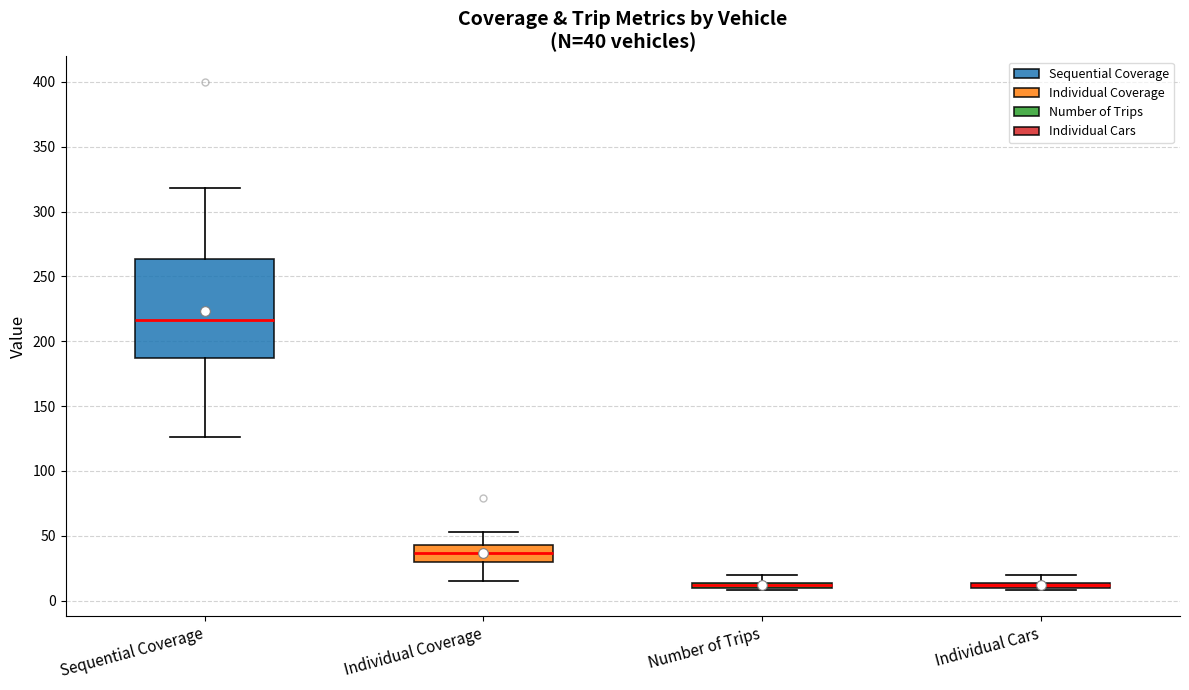

Comparing the boxes themselves (not the whiskers), which one is the tallest?

Sequential Coverage